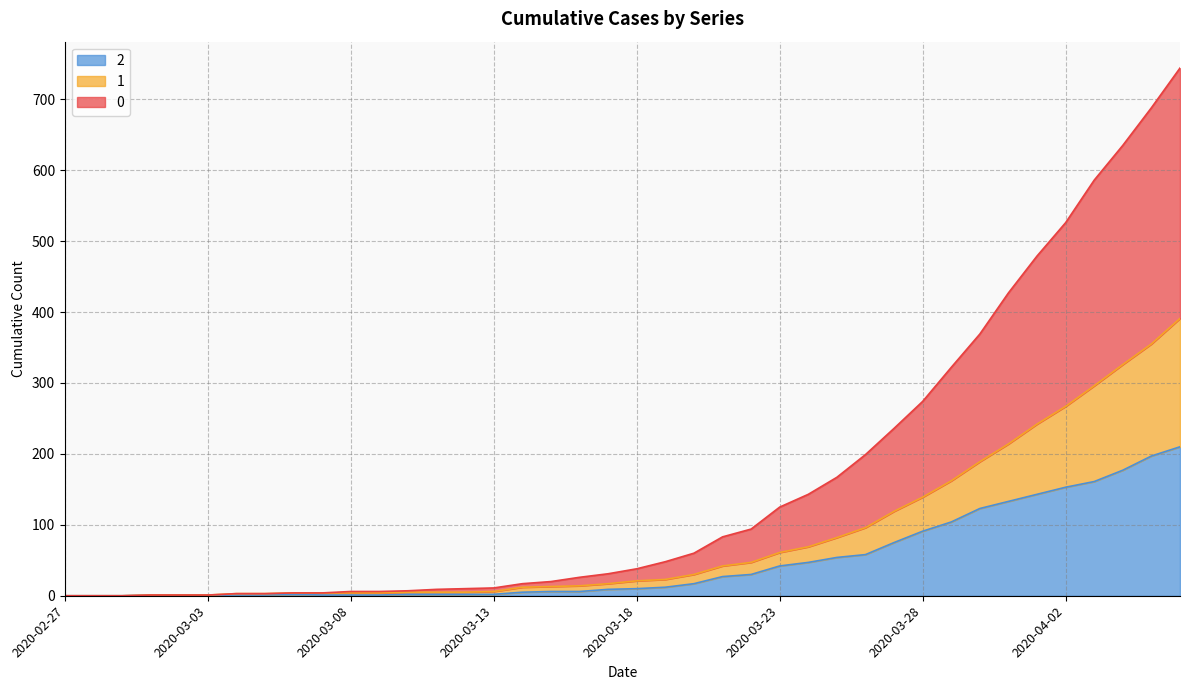

True or false: 0 and 1 cross at least once.

False